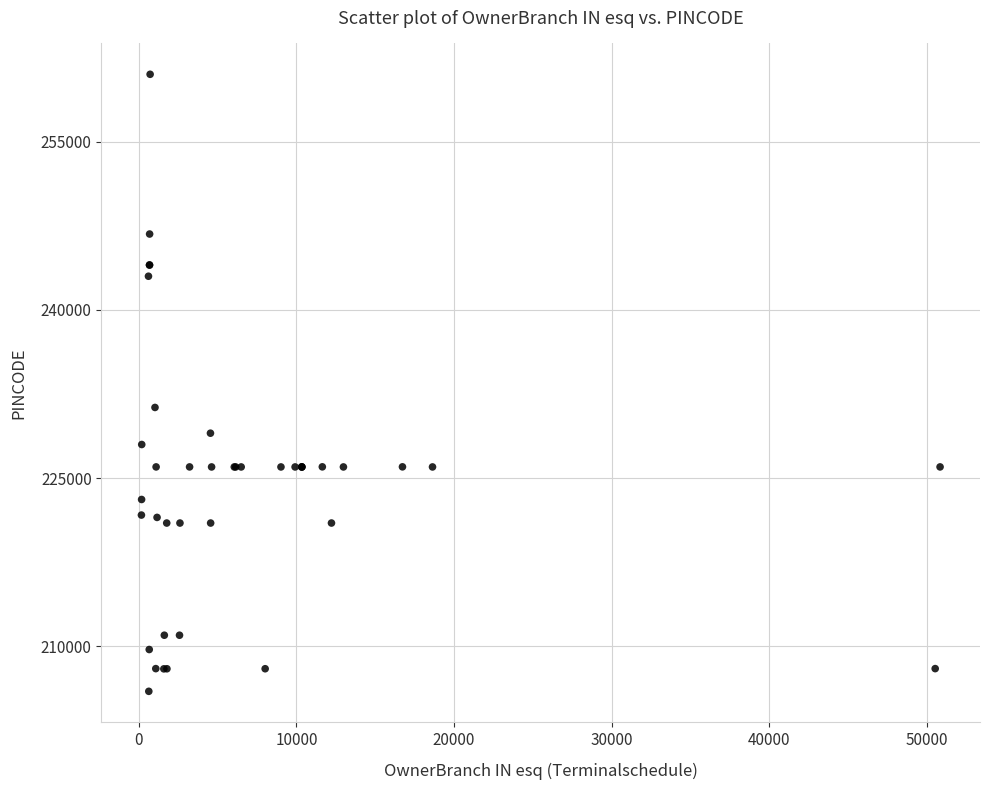

What Y value in the scatter plot is closest to 233501?

231304